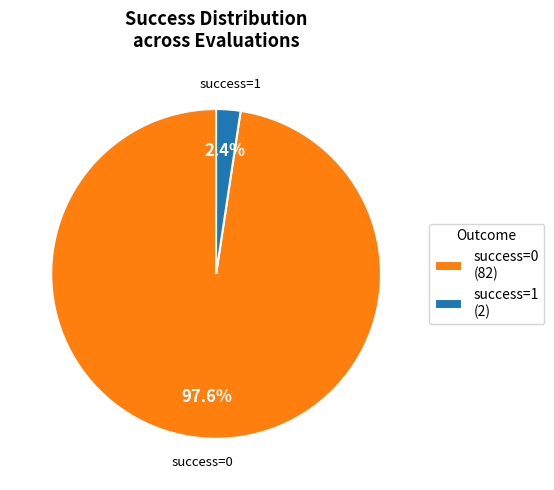

Which slice represents more than half of the pie?

success=0 (82)